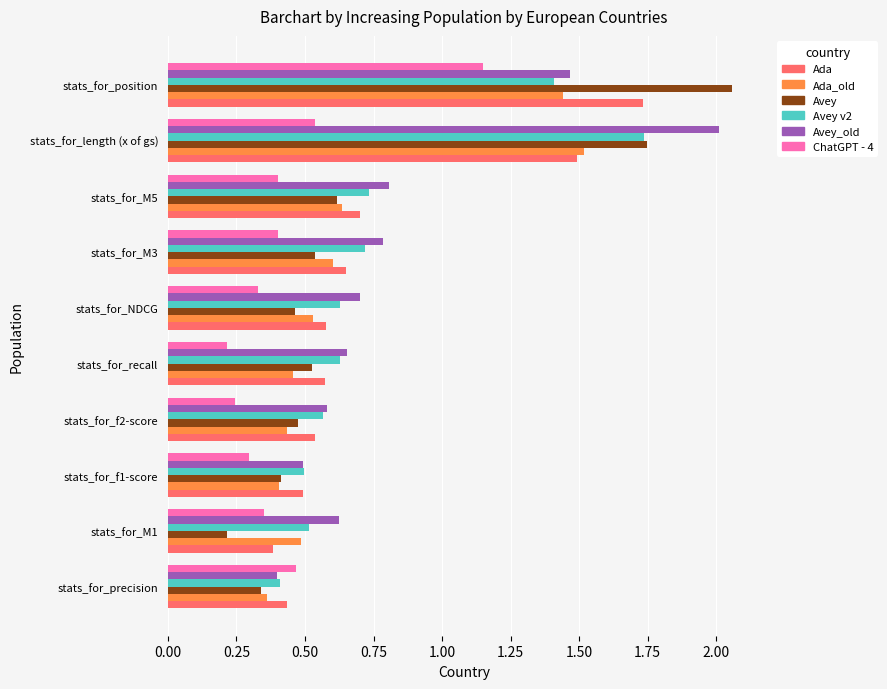

What is the difference between the Avey values at stats_for_position and stats_for_M1?

1.8